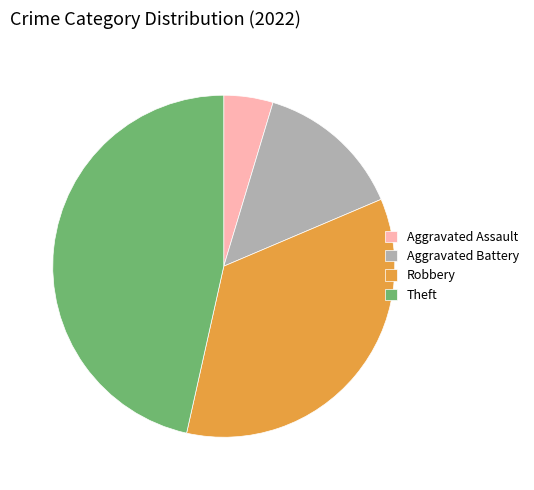

What is the ratio of the value at Theft to the value at Robbery?

1.3